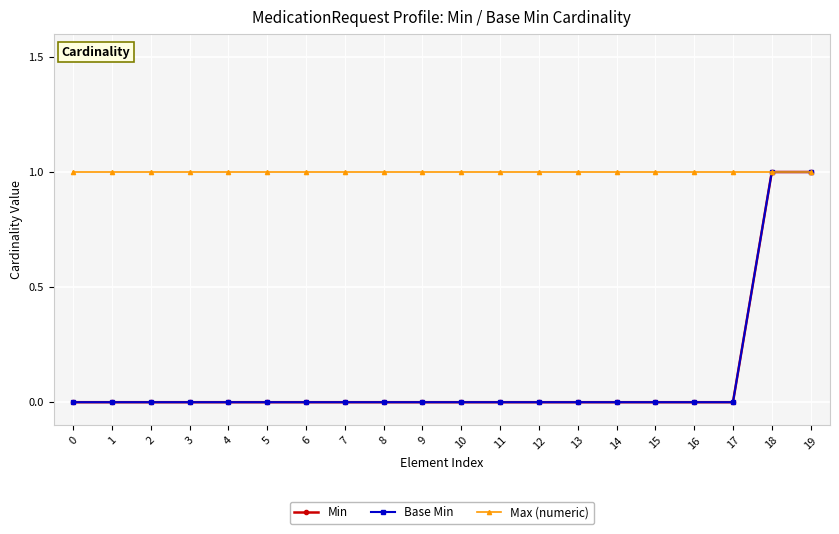

Does the chart have visible grid lines?

Yes